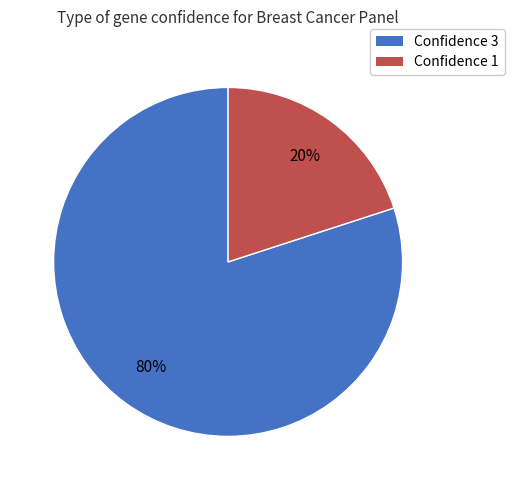

Is there a majority slice in this chart?

Yes